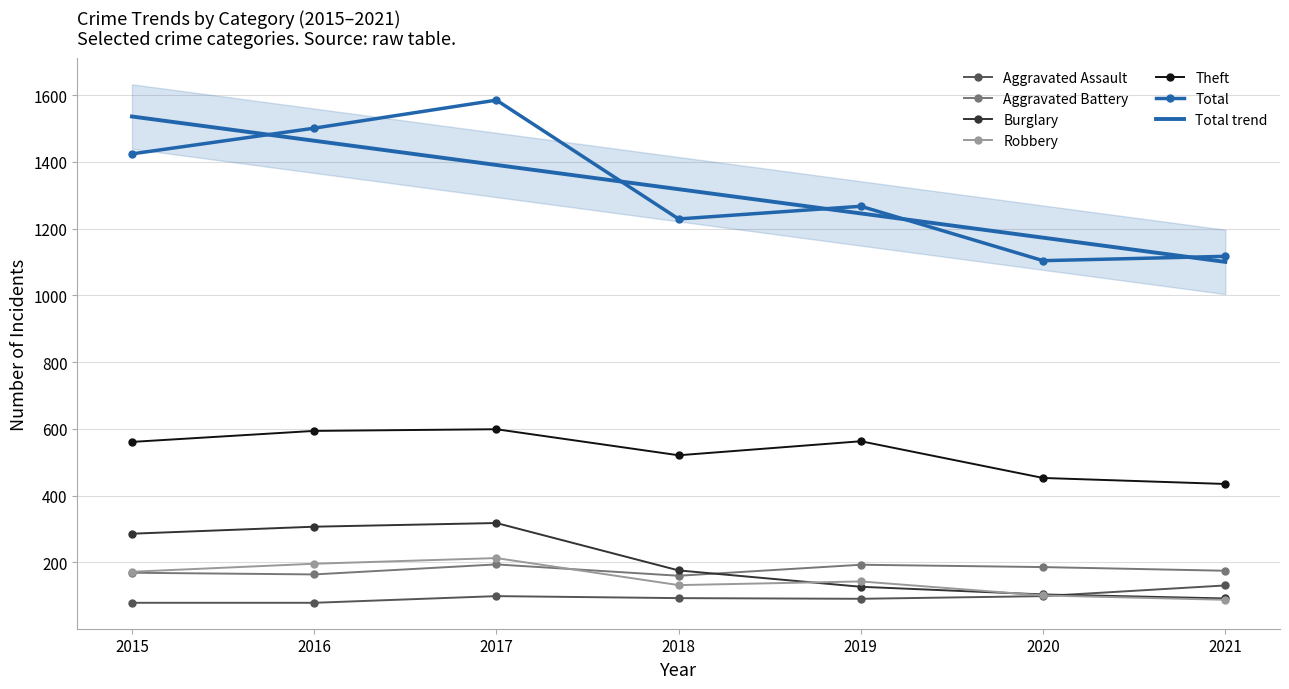

What is the total value across all series at 2015?

2691